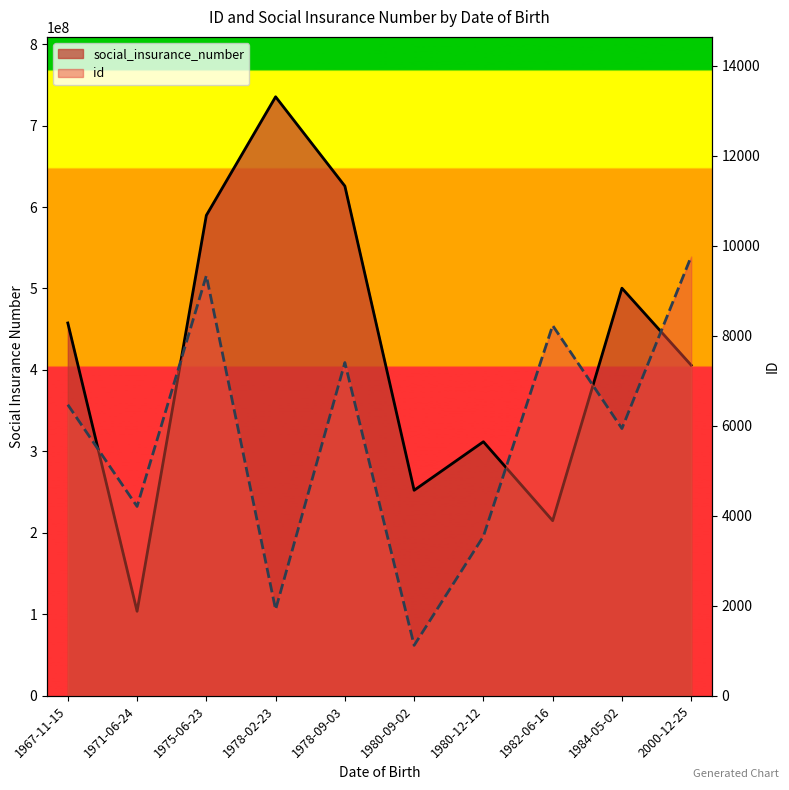

Between 1982-06-16 and 1980-12-12, which is larger?

1982-06-16